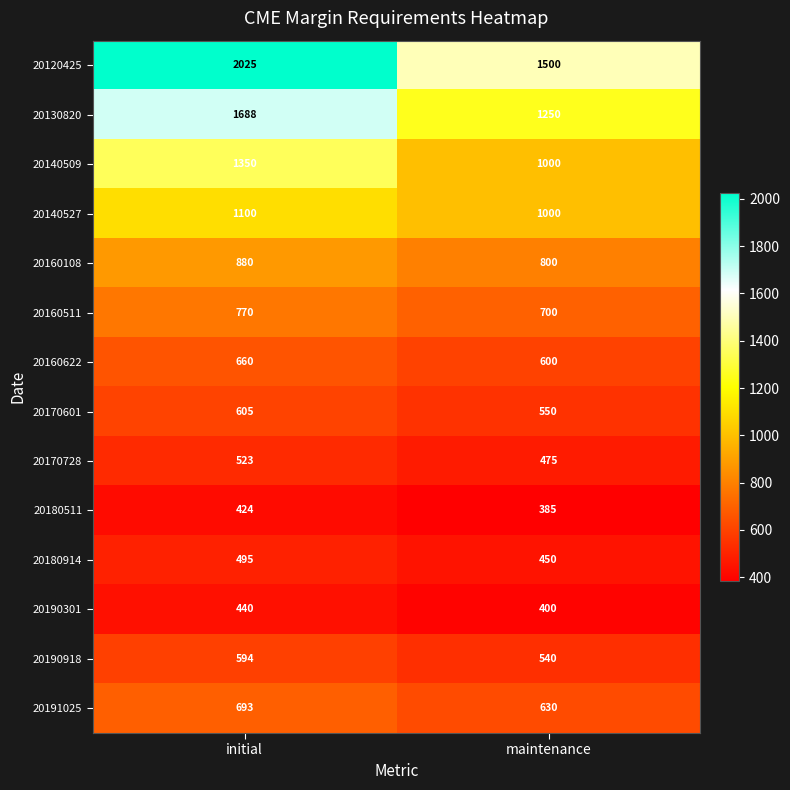

What is the average value of the 20140509 series?

1175